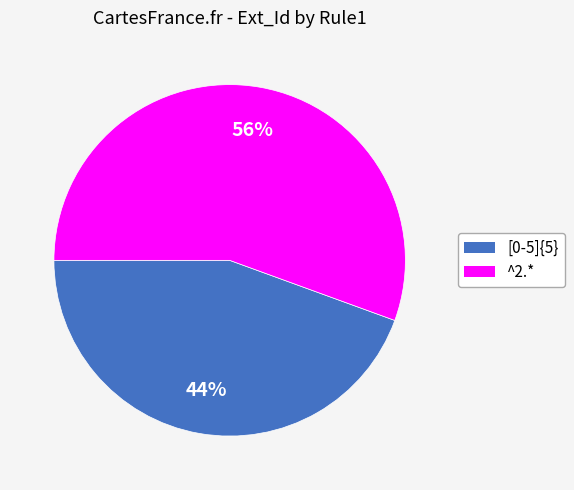

What percentage is the [0-5]{5} slice, to the nearest percent?

44%